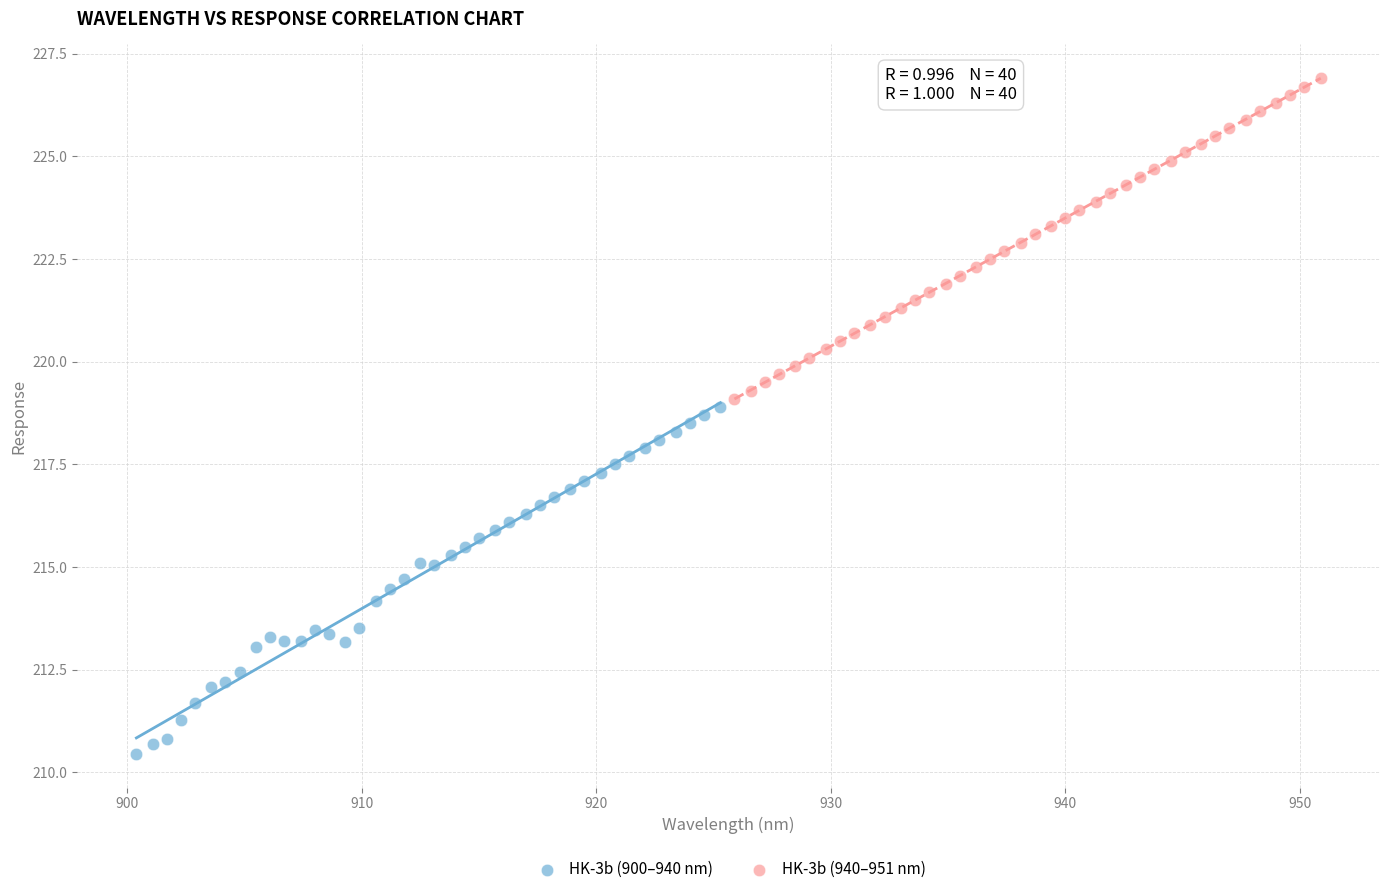

What are all the series names shown in the legend?

HK-3b (900–940 nm), HK-3b (940–951 nm)